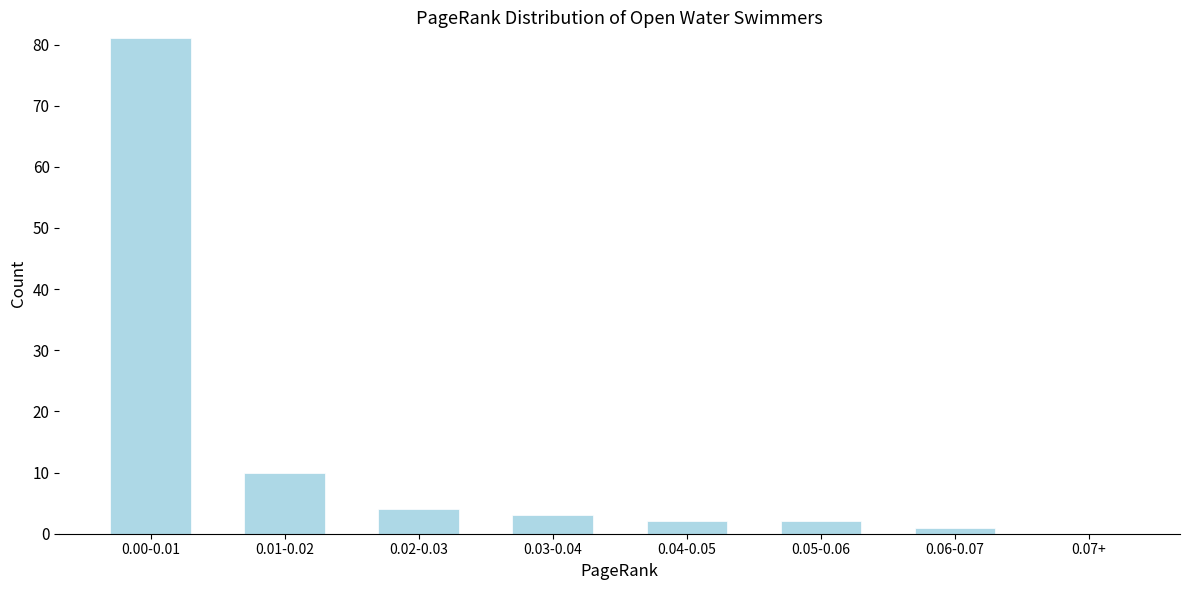

Reading left to right, extract all data points from this chart.

0.00-0.01=81	0.01-0.02=10	0.02-0.03=4	0.03-0.04=3	0.04-0.05=2	0.05-0.06=2	0.06-0.07=1	0.07+=0